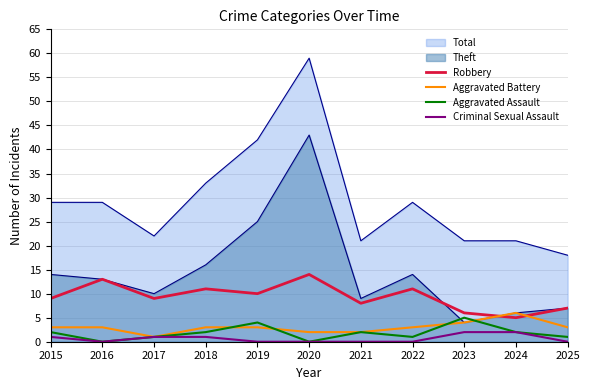

True or false: Robbery has a value of 11 at 2022.

True